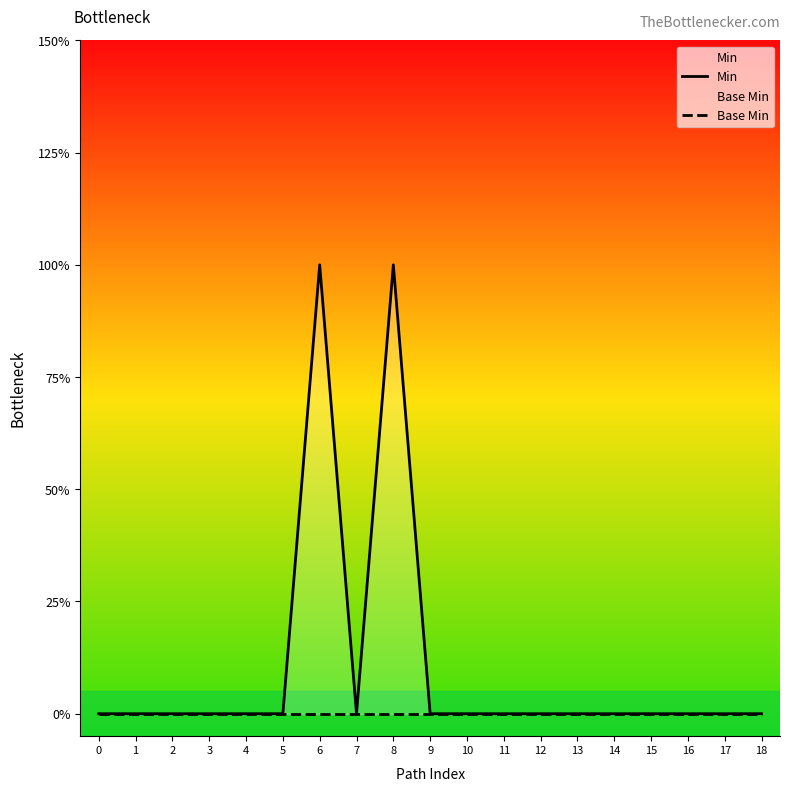

True or false: Base Min and Min cross at least once.

False